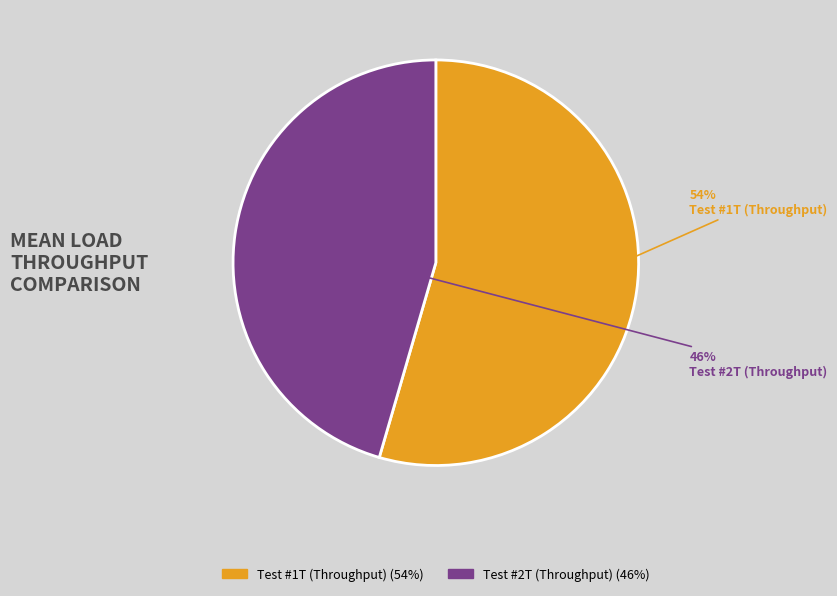

To the nearest percent, what is the average slice percentage?

50%